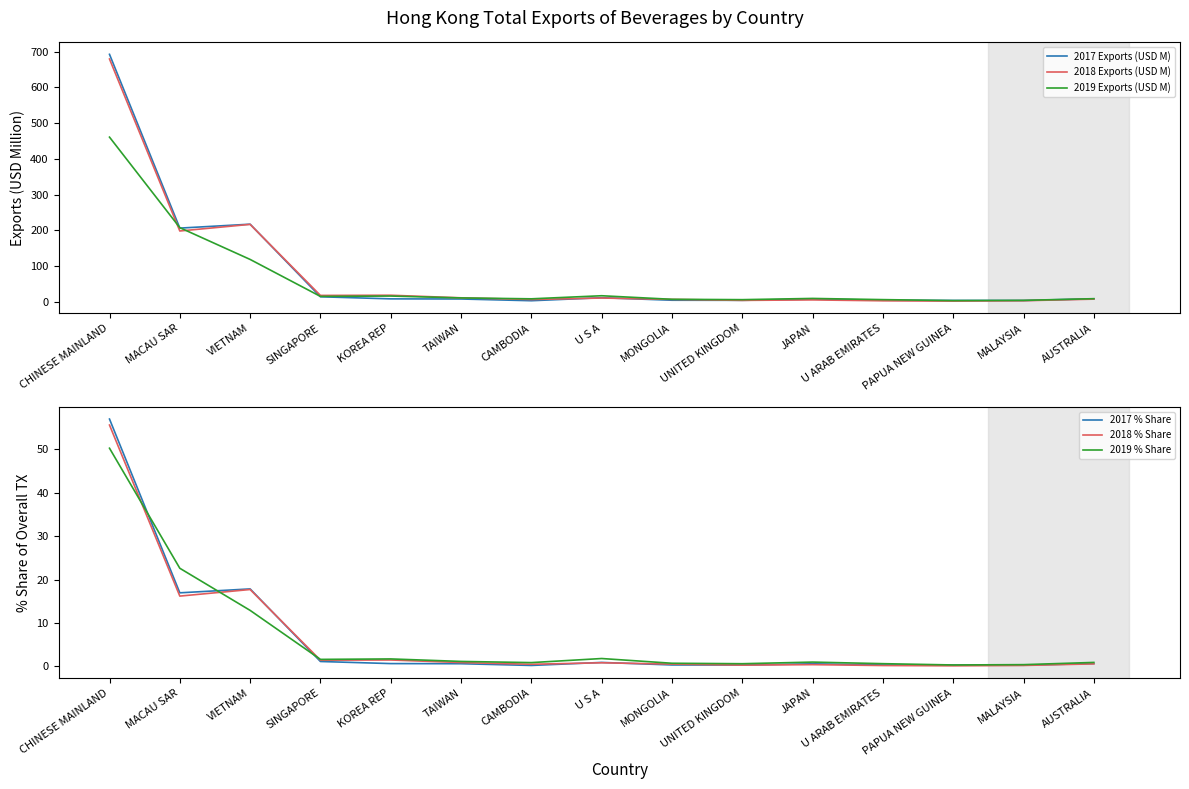

What are all the series names shown in the legend?

2017 Exports (USD M), 2018 Exports (USD M), 2019 Exports (USD M), 2017 % Share, 2018 % Share, 2019 % Share